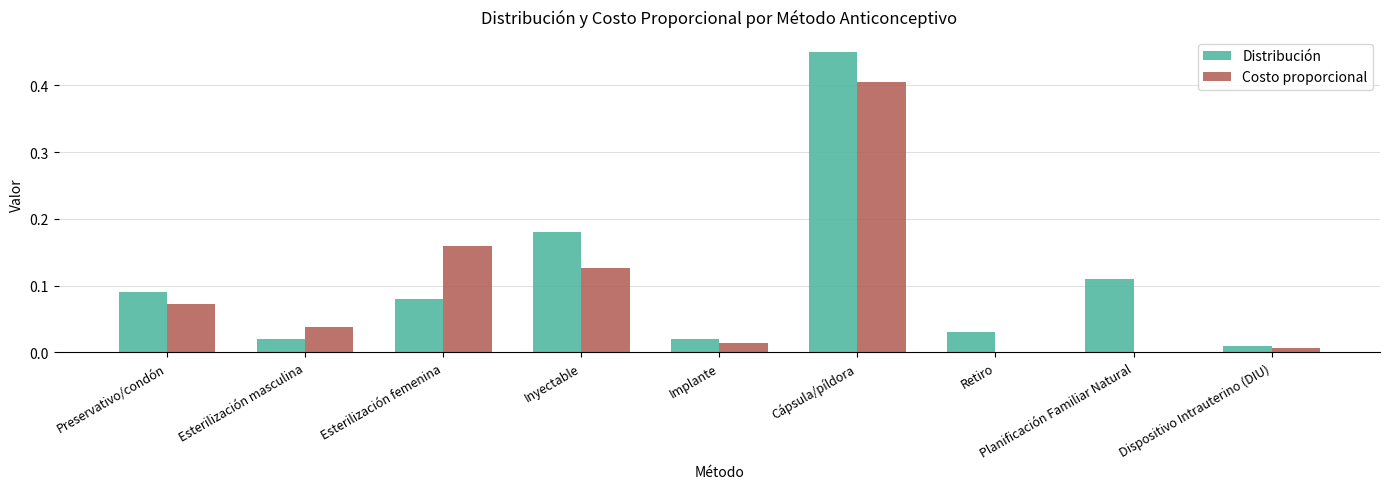

At which category does the chart reach its peak across all series?

Cápsula/píldora